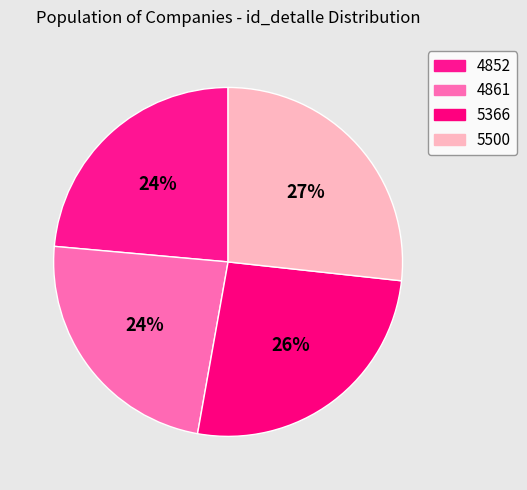

Is it true that 4861 is 32% of the pie?

False